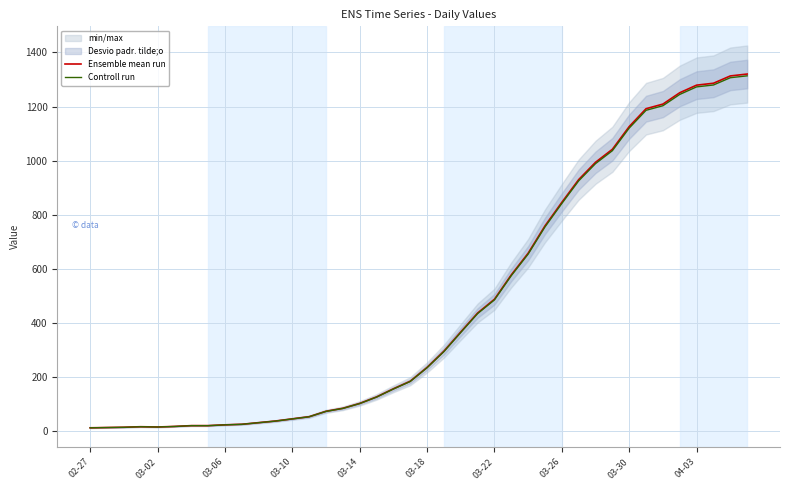

What is the highest value of the Controll run series?

1313.4